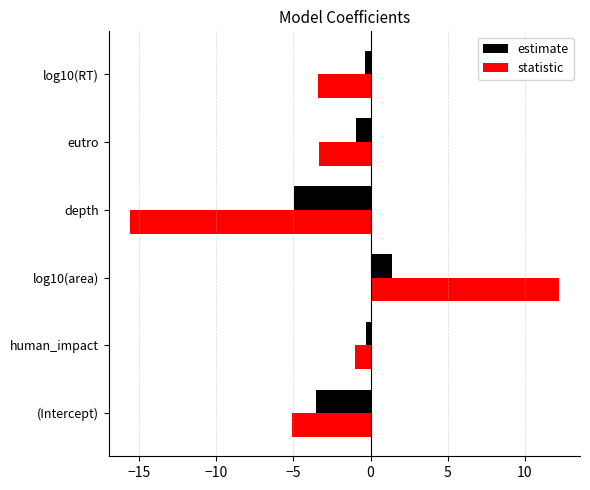

True or false: statistic has a value of 19.7 at log10(area).

False